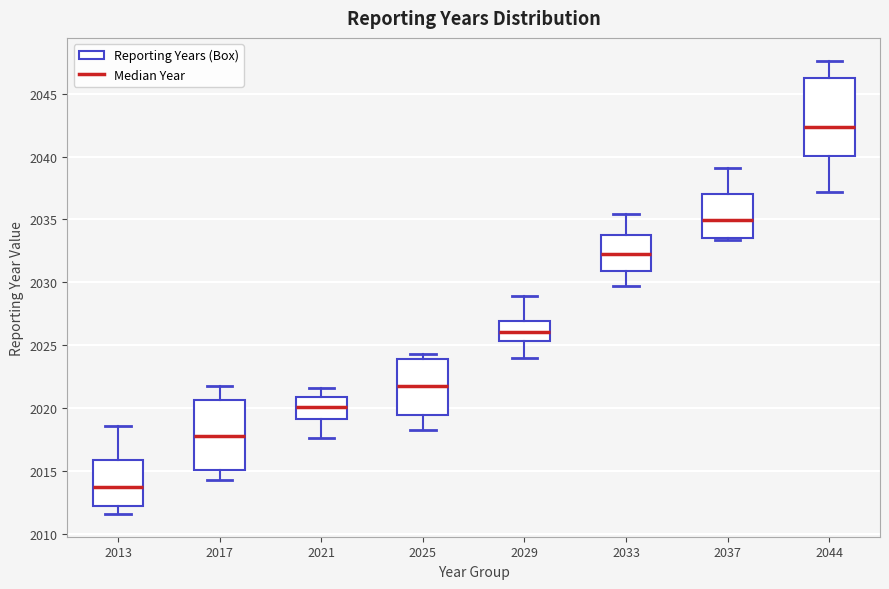

Reading left to right, transcribe this box plot: for each box, give where its median line is, the range the box spans, and where its two whiskers end, as read against the y-axis. The values are not printed on the chart, so give them approximately, as read against the axis.

2013: median 2013.5, box 2012.5 to 2016.0, whiskers 2011.5 to 2018.5
2017: median 2018.0, box 2015.0 to 2020.5, whiskers 2014.5 to 2021.5
2021: median 2020.0, box 2019.0 to 2021.0, whiskers 2017.5 to 2021.5
2025: median 2022.0, box 2019.5 to 2024.0, whiskers 2018.5 to 2024.5
2029: median 2026.0, box 2025.5 to 2027.0, whiskers 2024.0 to 2029.0
2033: median 2032.5, box 2031.0 to 2034.0, whiskers 2029.5 to 2035.5
2037: median 2035.0, box 2033.5 to 2037.0, whiskers 2033.5 to 2039.0
2044: median 2042.5, box 2040.0 to 2046.0, whiskers 2037.0 to 2047.5